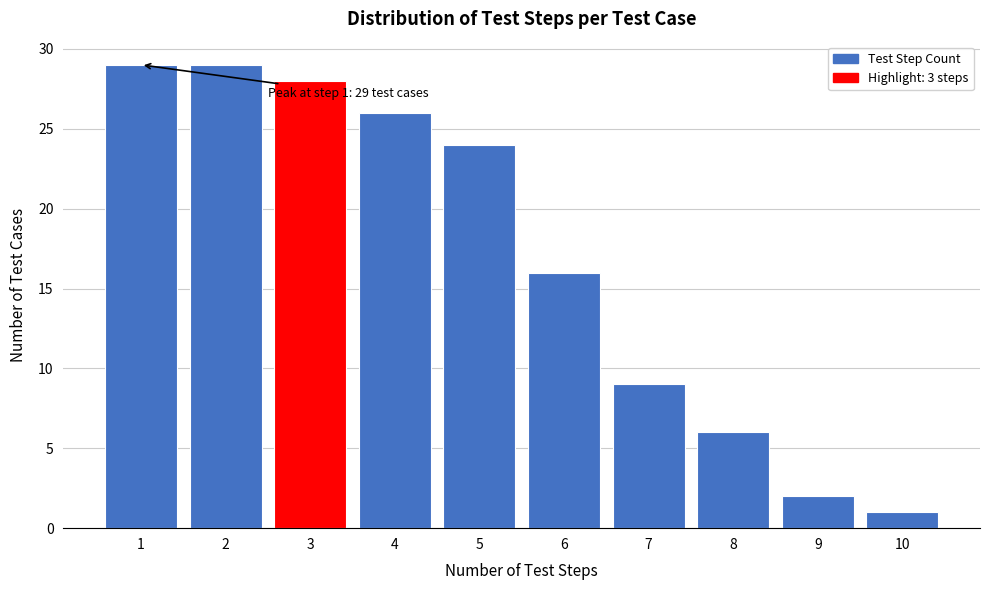

Reading right to left, extract all data points from this chart.

1	2	6	9	16	24	26	28	29	29